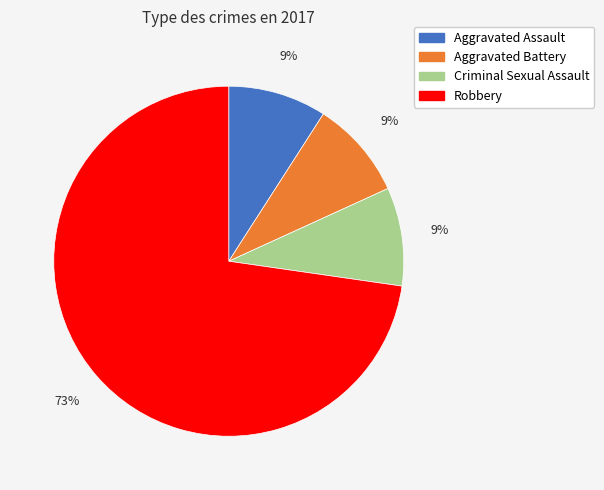

What is the ratio of the value at Aggravated Assault to the value at Robbery?

0.1